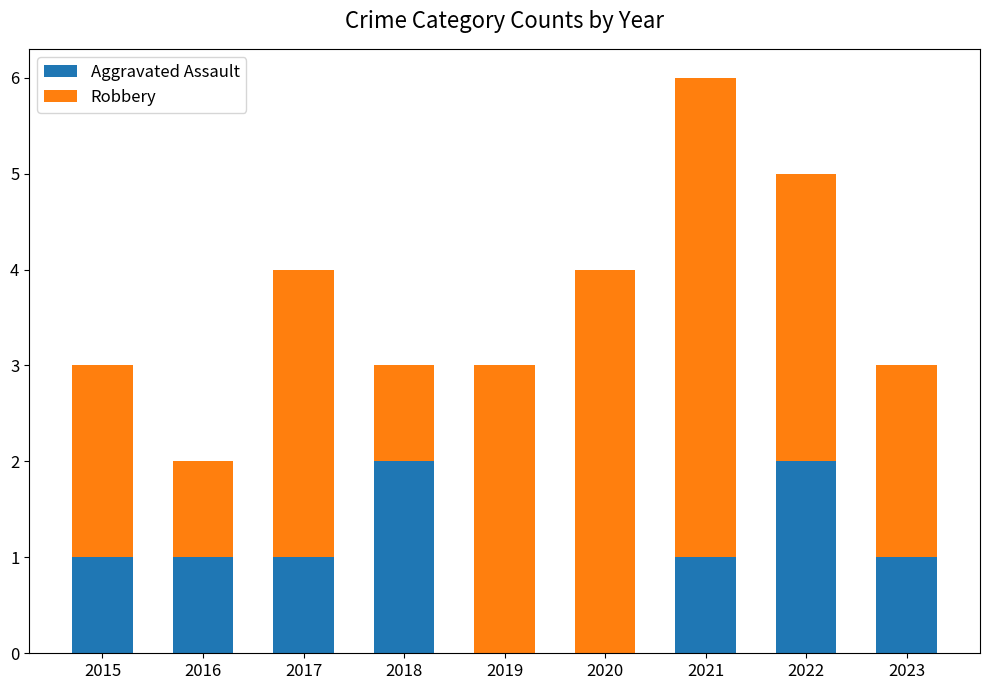

Are the bars grouped side by side (vs. stacked)?

No